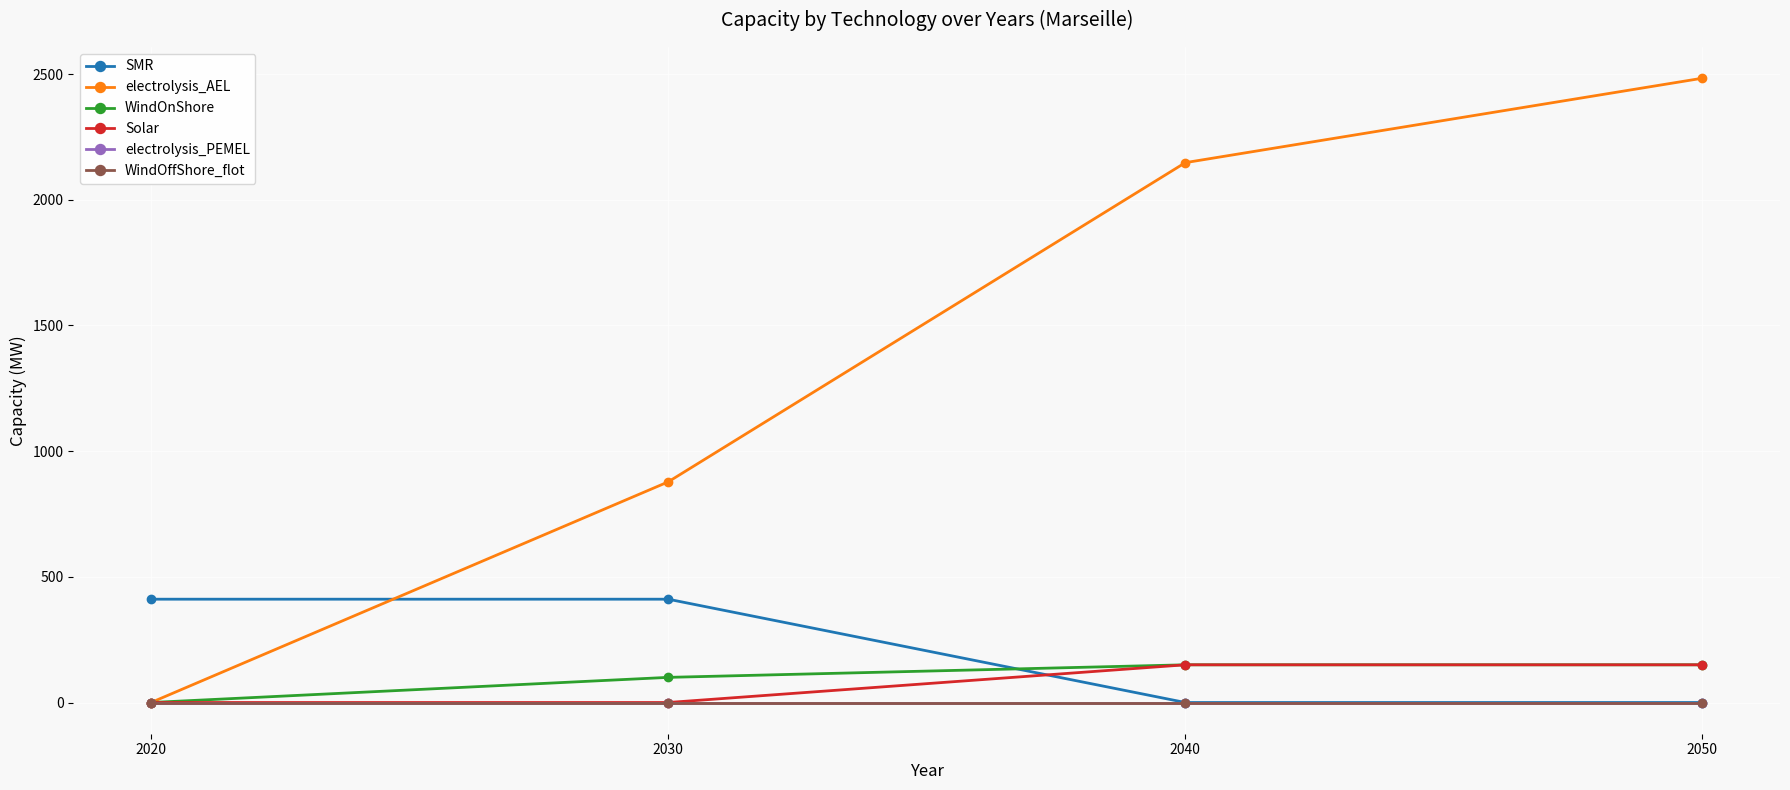

Reading left to right, what are all the values shown in this chart?

SMR: 411.0	411.0	0.0	0.0
electrolysis_AEL: 0.0	877.7	2147.7	2483.6
WindOnShore: 0.0	100.0	150.0	150.0
Solar: 0.0	0.0	150.0	150.0
electrolysis_PEMEL: 0.0	0.0	0.0	0.0
WindOffShore_flot: 0.0	0.0	0.0	0.0